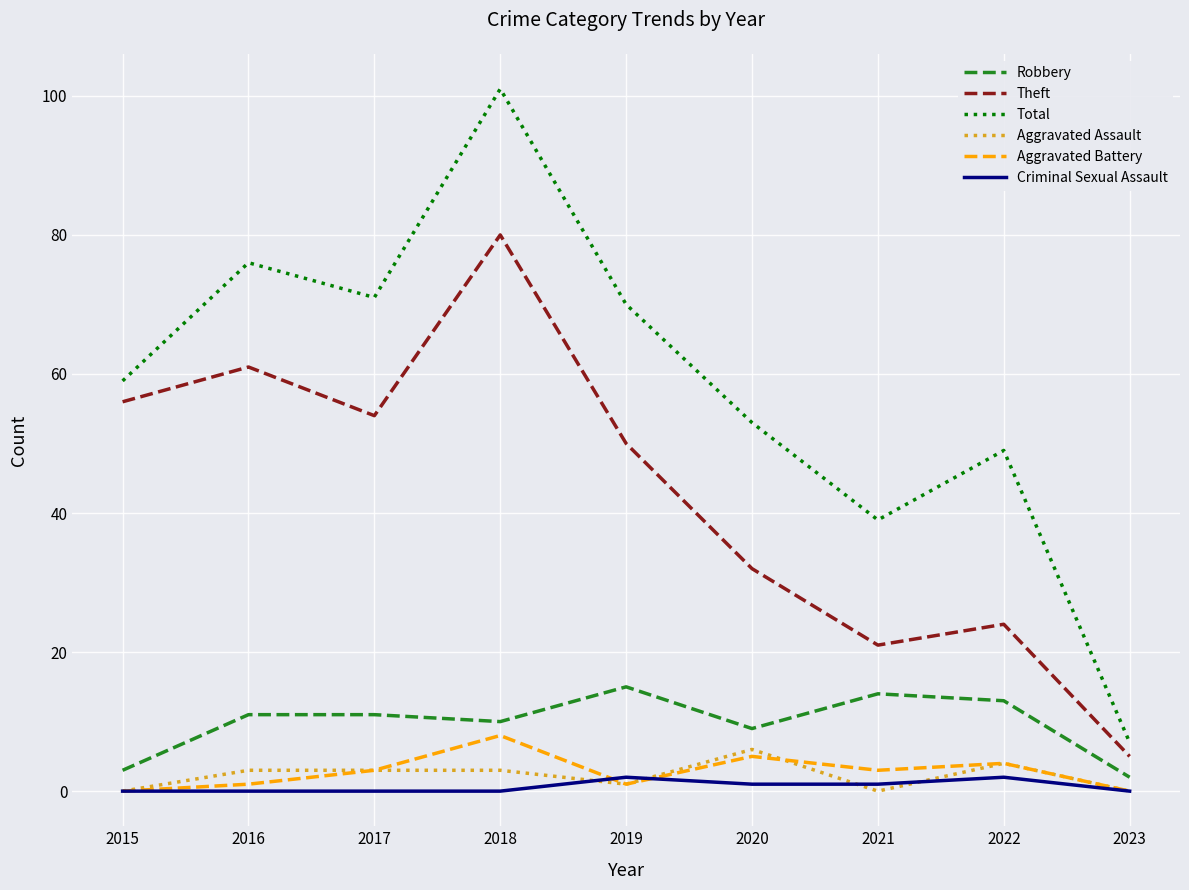

What is the sum of the Aggravated Assault values at 2022 and 2023?

4